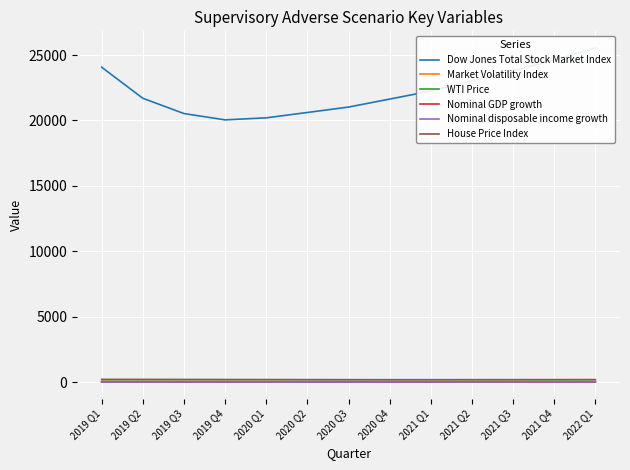

Which series changed the most between 2019 Q2 and 2020 Q2?

Dow Jones Total Stock Market Index